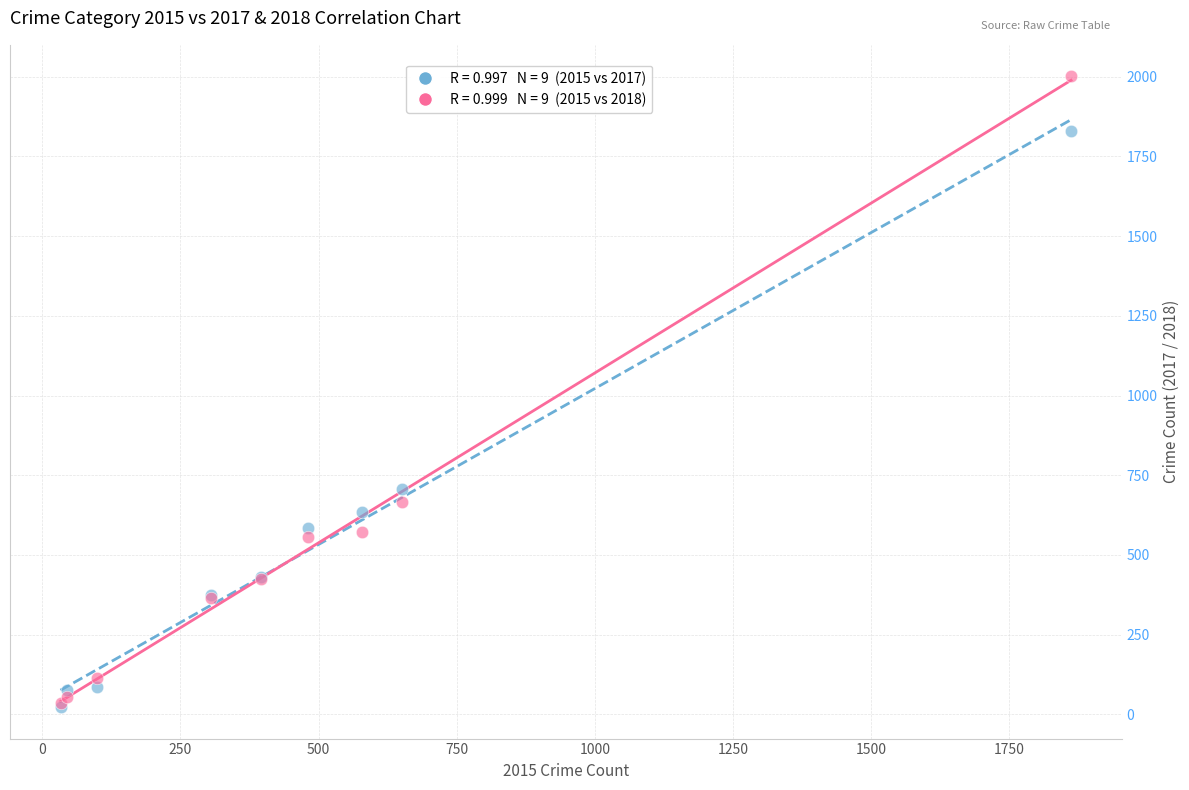

Across all series, what Y value is closest to 1012?

706